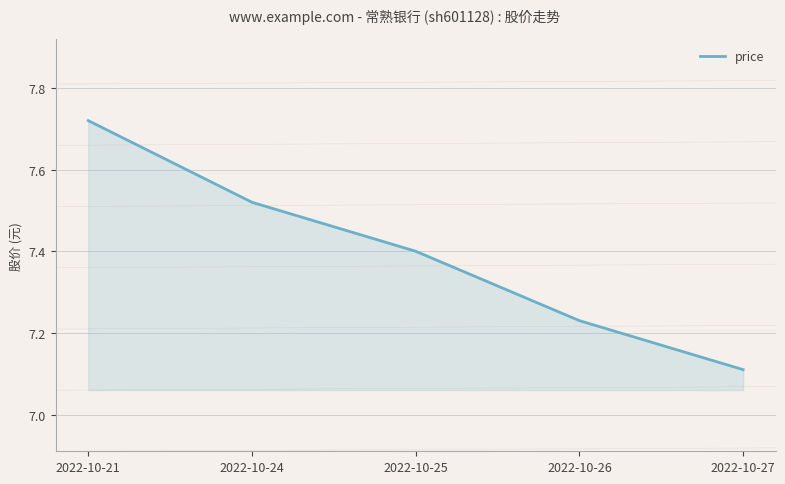

Is it true that the value at 2022-10-27 is 12.2?

False